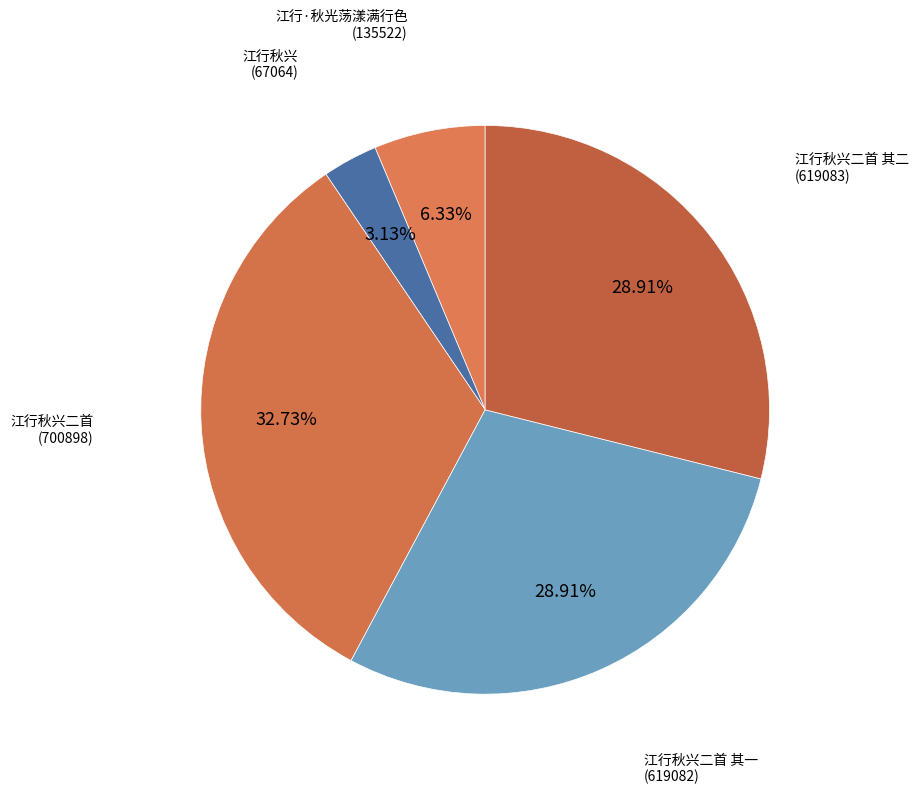

To the nearest percent, what is the difference between the largest and smallest slice percentages?

30%